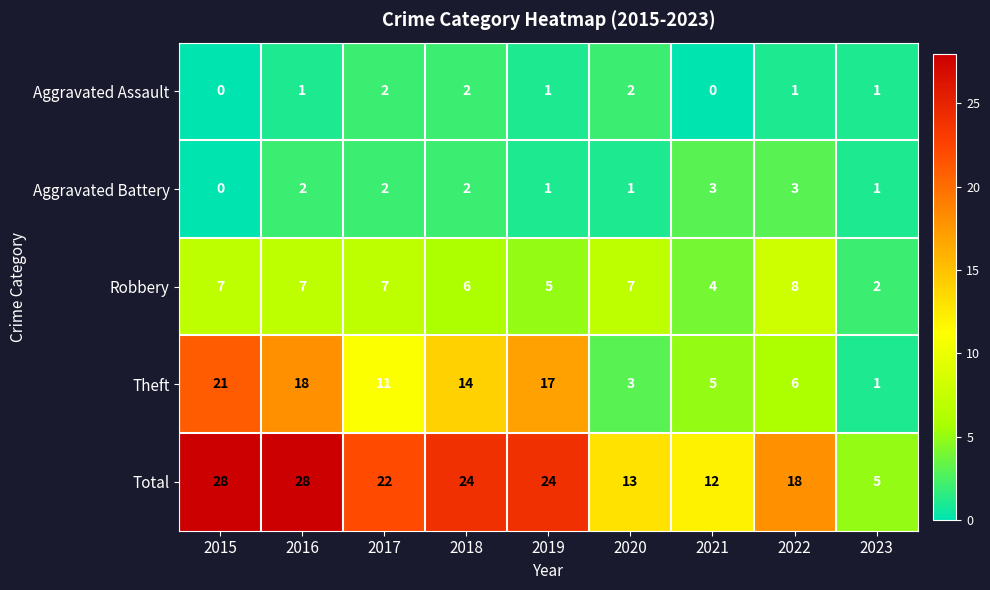

Which series has the largest total across all categories?

Total